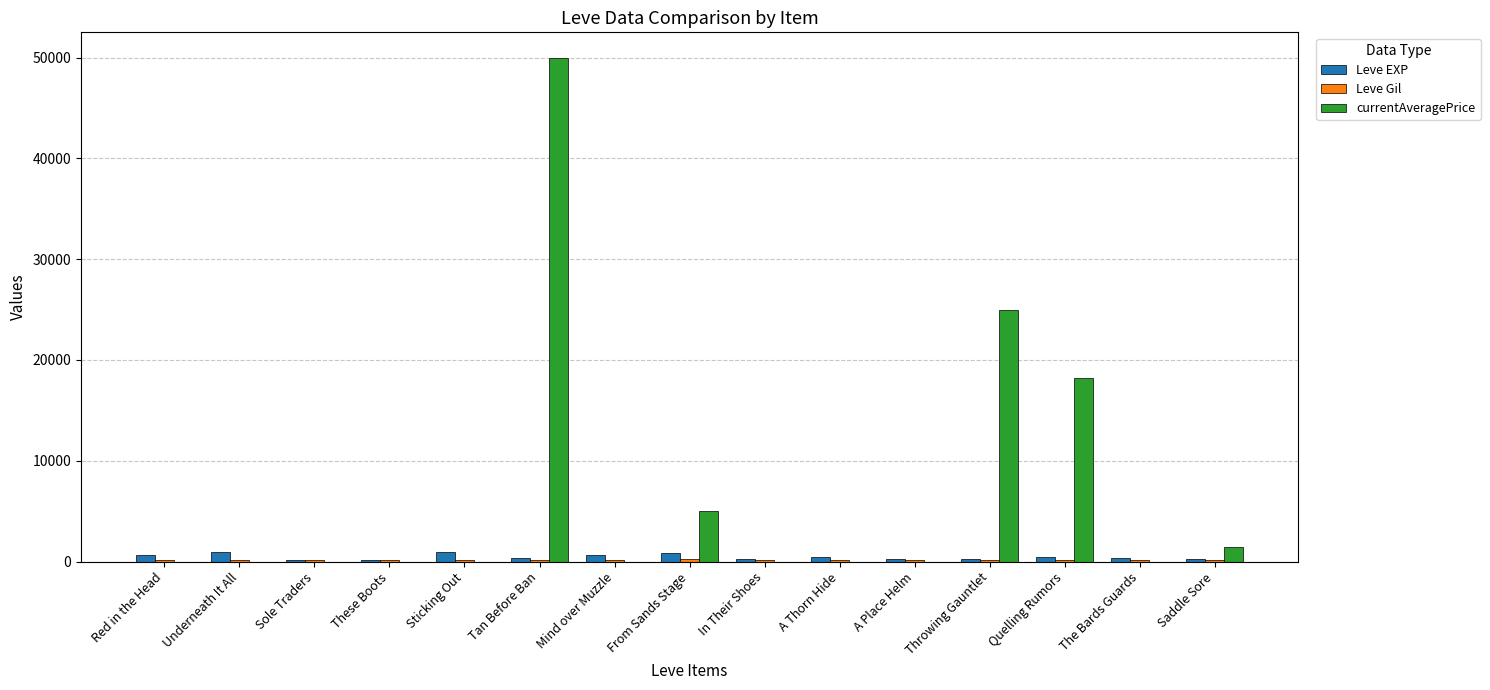

How many data points does each series have?

15